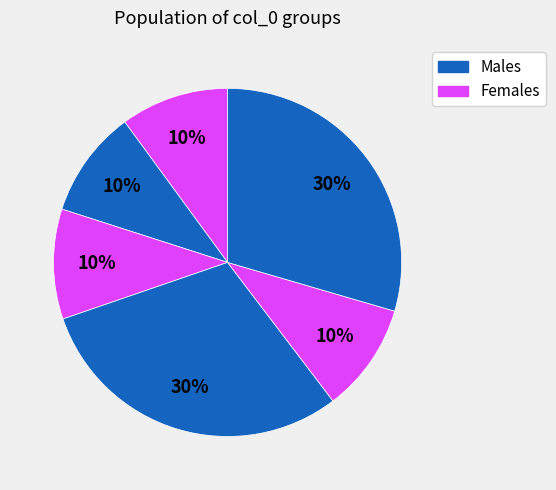

How many slices are in this pie chart?

6